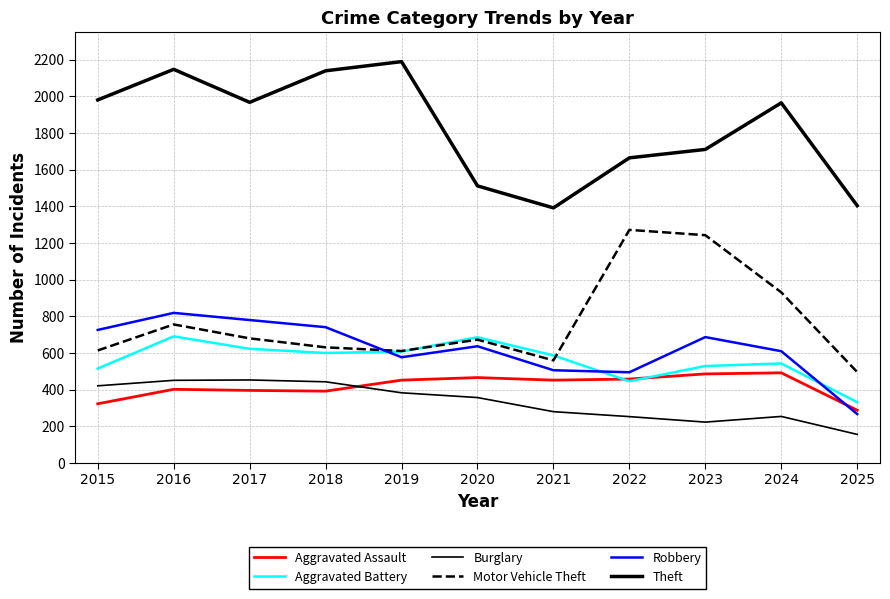

Does the chart display data point markers on the line(s)?

No